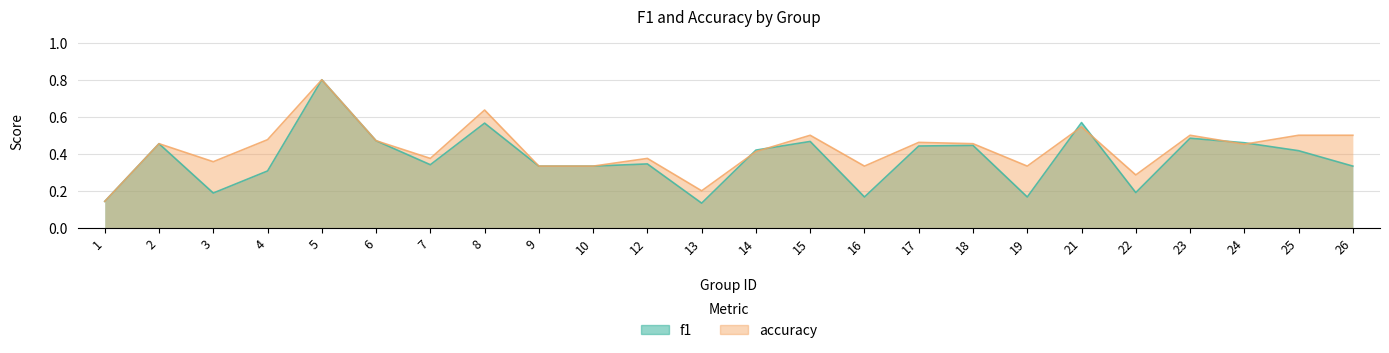

Reading left to right, list all the values displayed in this chart.

f1: 0.1	0.5	0.2	0.3	0.8	0.5	0.3	0.6	0.3	0.3	0.3	0.1	0.4	0.5	0.2	0.4	0.4	0.2	0.6	0.2	0.5	0.5	0.4	0.3
accuracy: 0.1	0.5	0.4	0.5	0.8	0.5	0.4	0.6	0.3	0.3	0.4	0.2	0.4	0.5	0.3	0.5	0.5	0.3	0.5	0.3	0.5	0.5	0.5	0.5